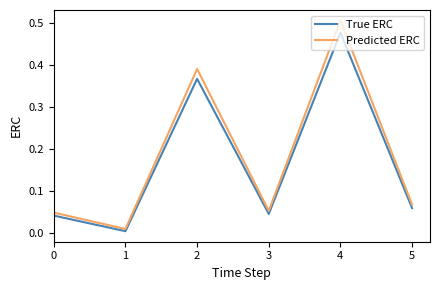

Rank the series at 1 from highest to lowest value.

Predicted ERC, True ERC